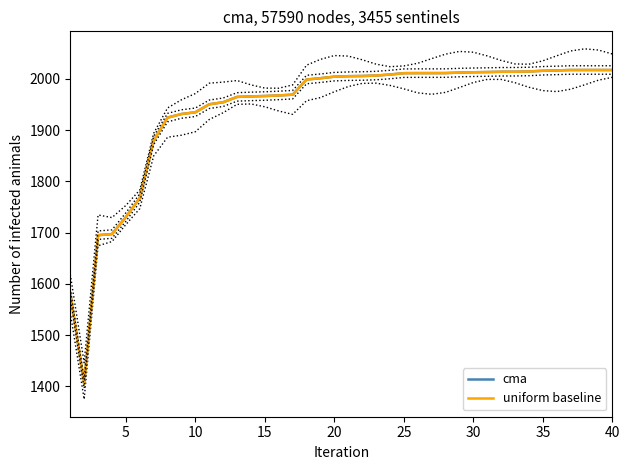

In uniform baseline, how many points are lower than both neighbors (excluding endpoints)?

1